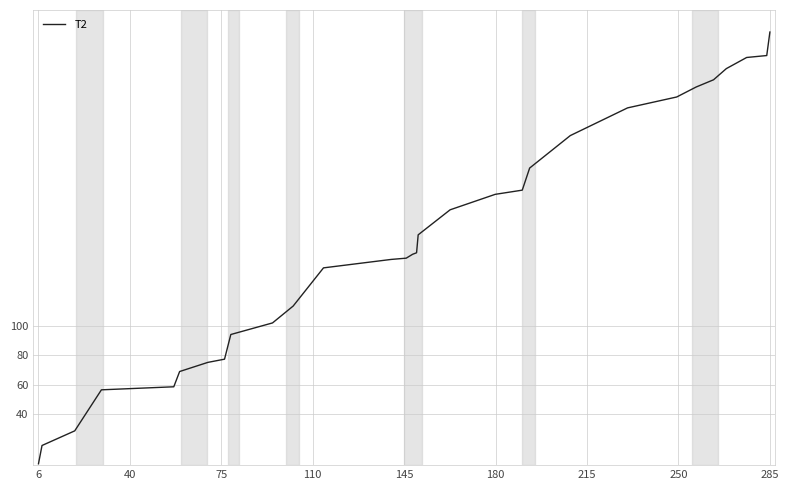

What is the smallest value displayed?

6.3